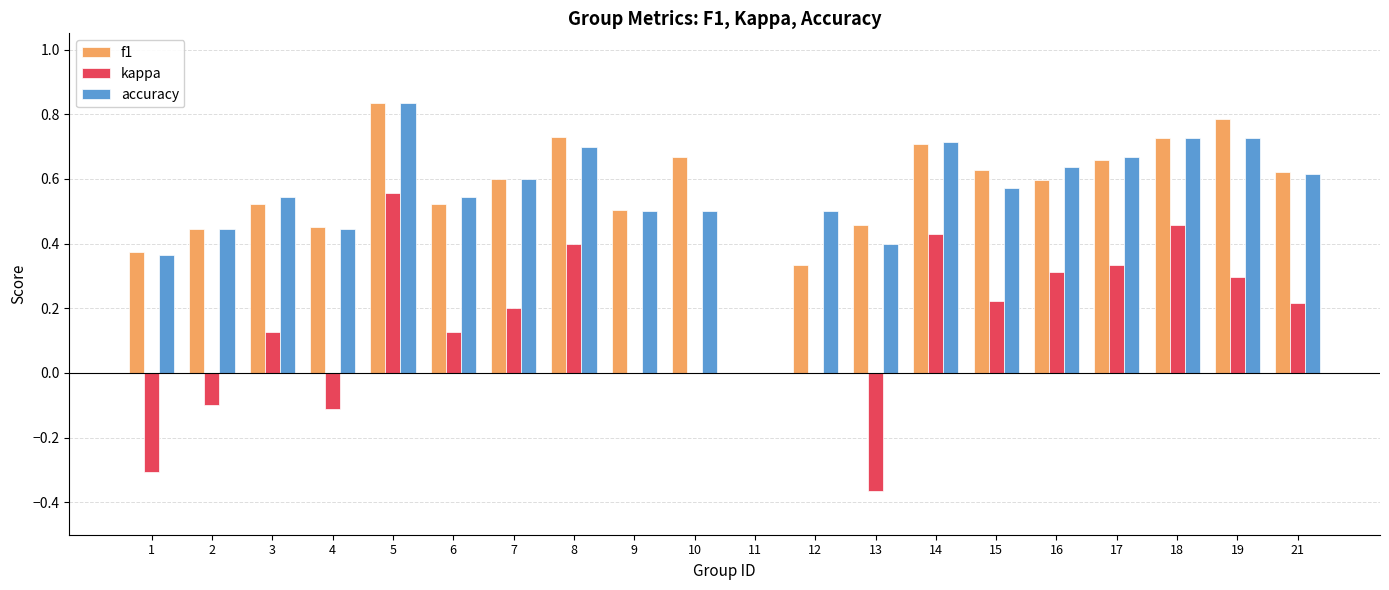

What is the sum of all accuracy values?

11.0